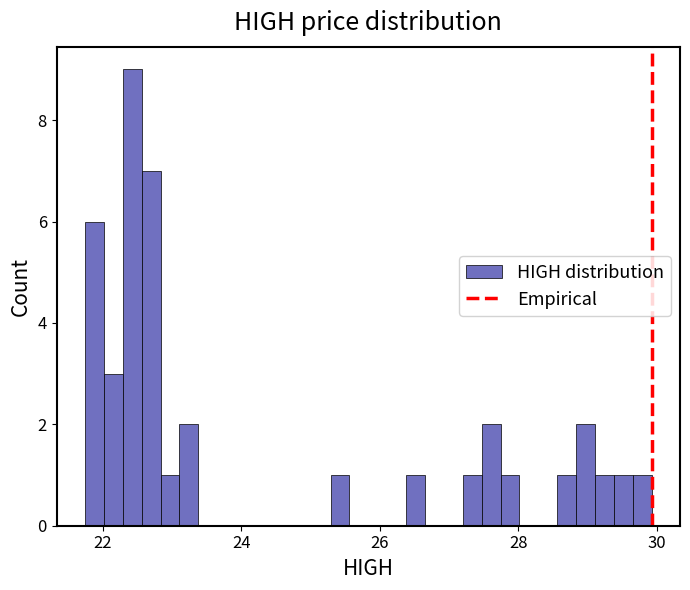

Read against the x-axis, roughly where is the centre of the tallest bar?

22.4